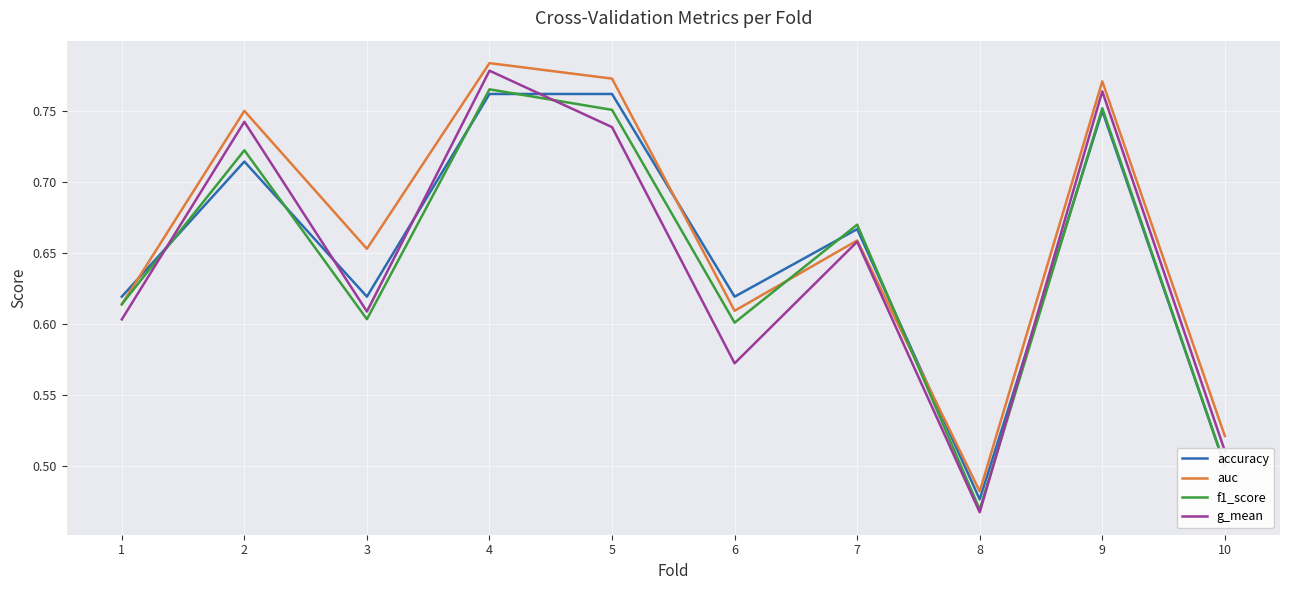

Which label corresponds to the largest value in the chart?

4